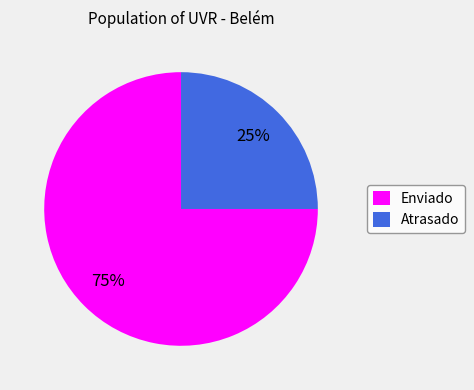

What percentage is the Enviado slice, to the nearest percent?

75%